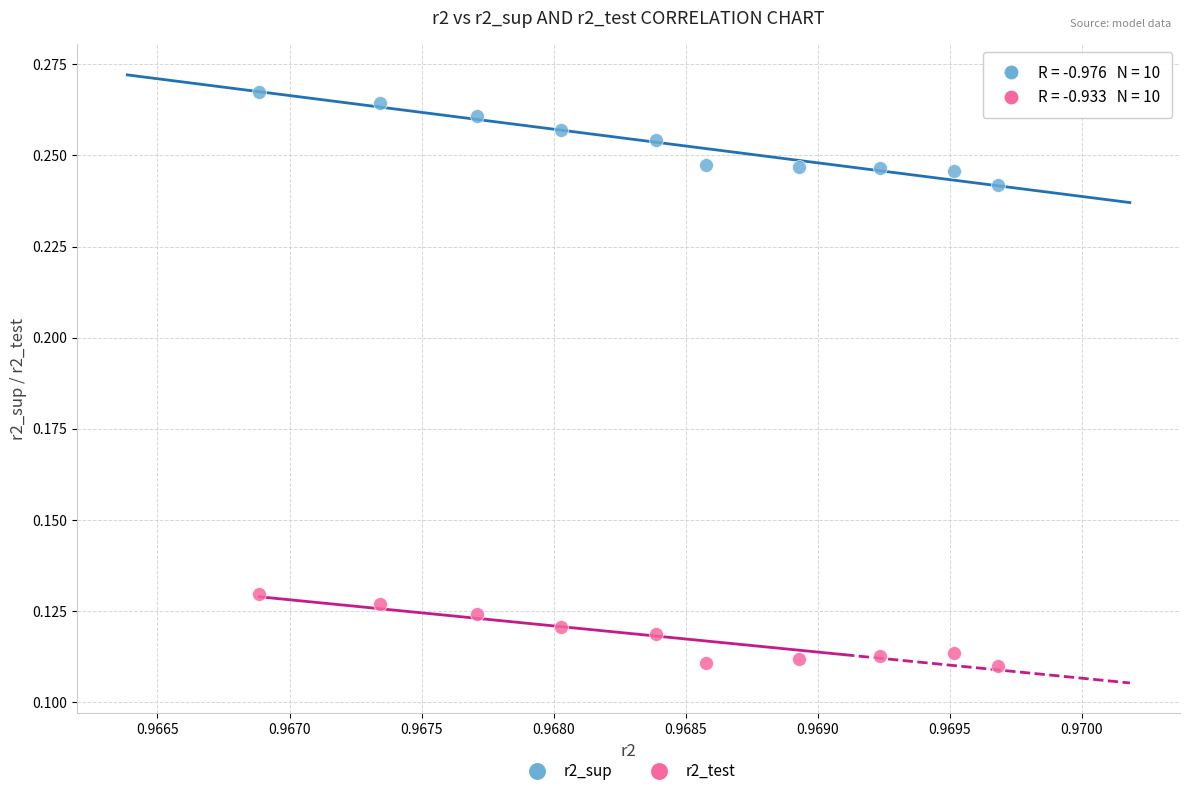

Which series reaches the maximum Y coordinate?

r2_sup